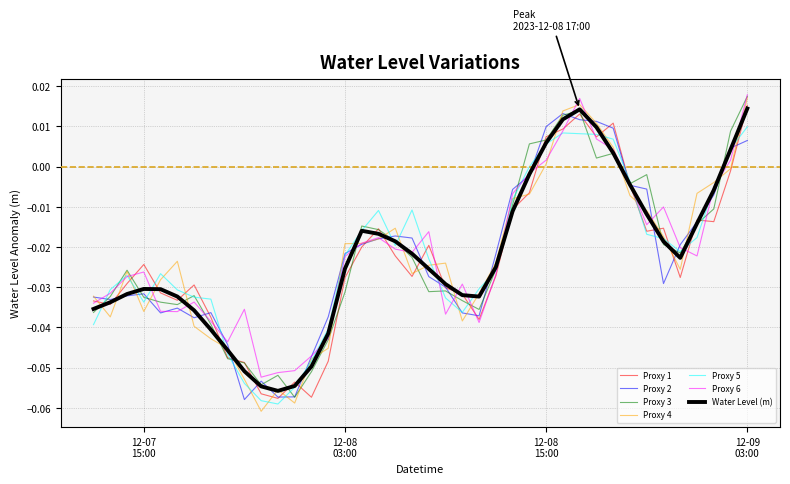

Which series has the largest range (max minus min)?

Proxy 4